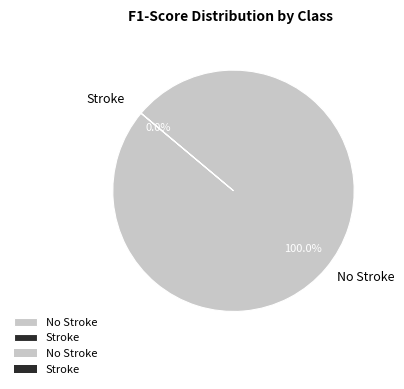

To the nearest percent, what percentage of the pie is No Stroke?

100%